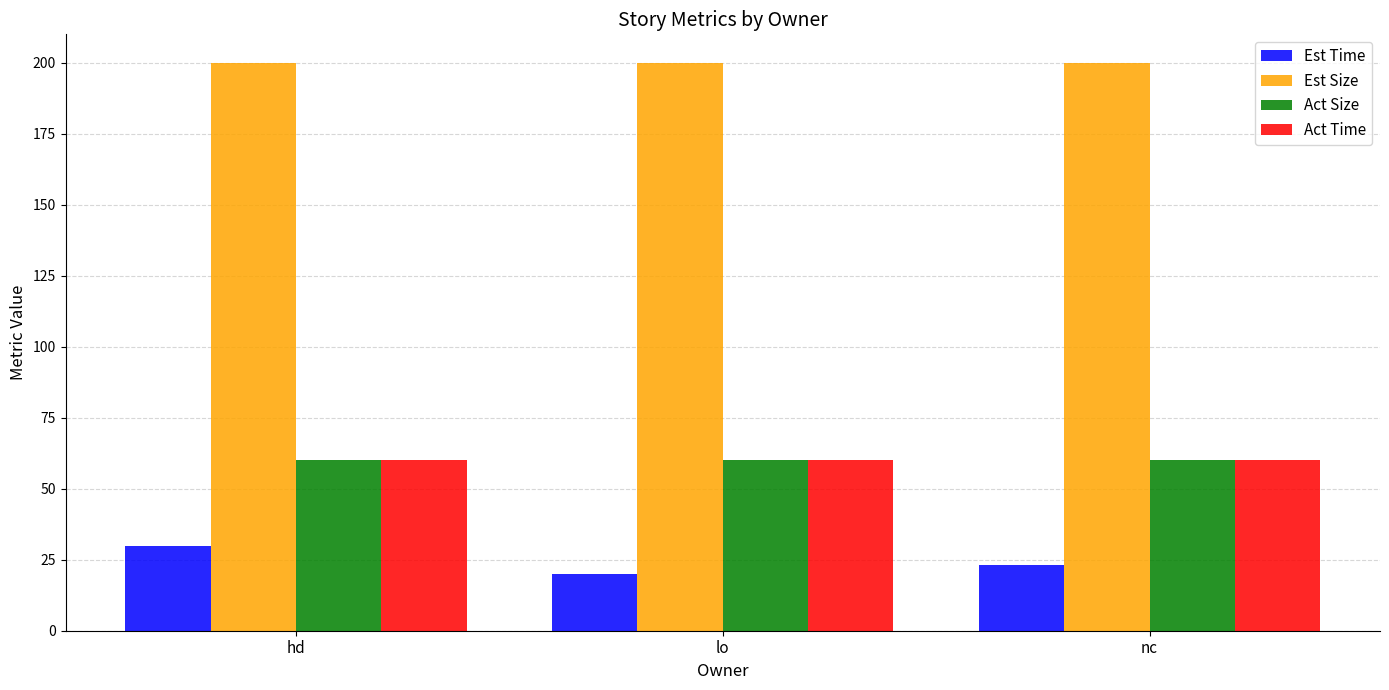

What is the value of the Act Time bar at the 1st from the left?

60